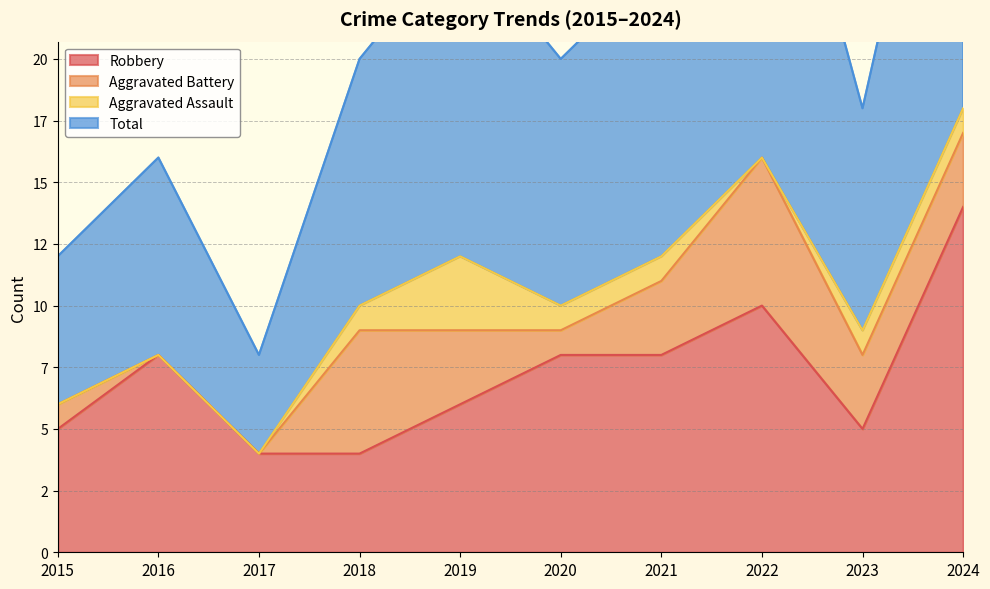

What is the maximum value for Robbery?

14